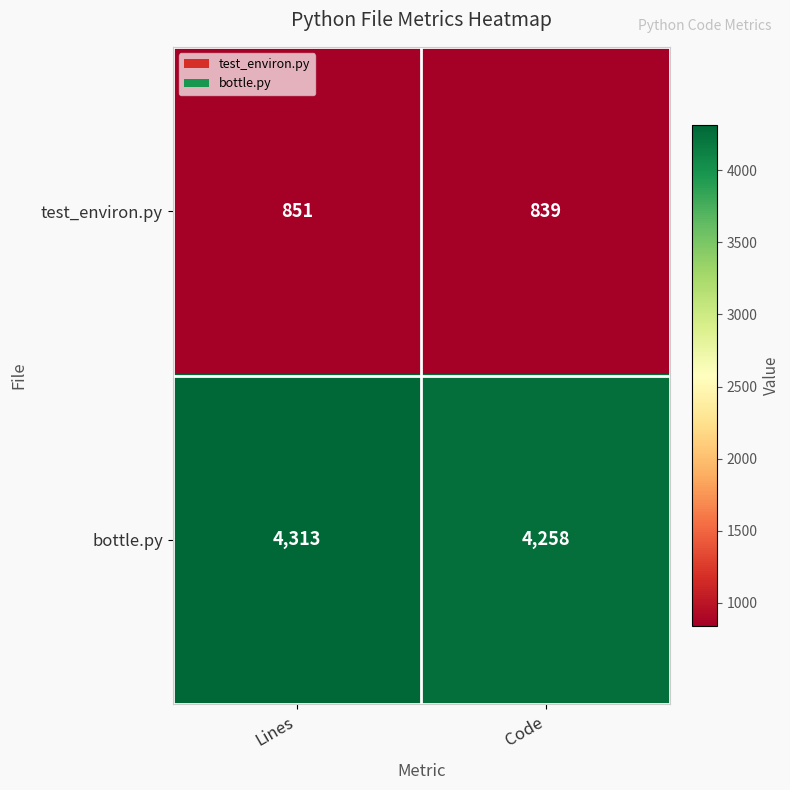

What is the smallest value displayed?

839